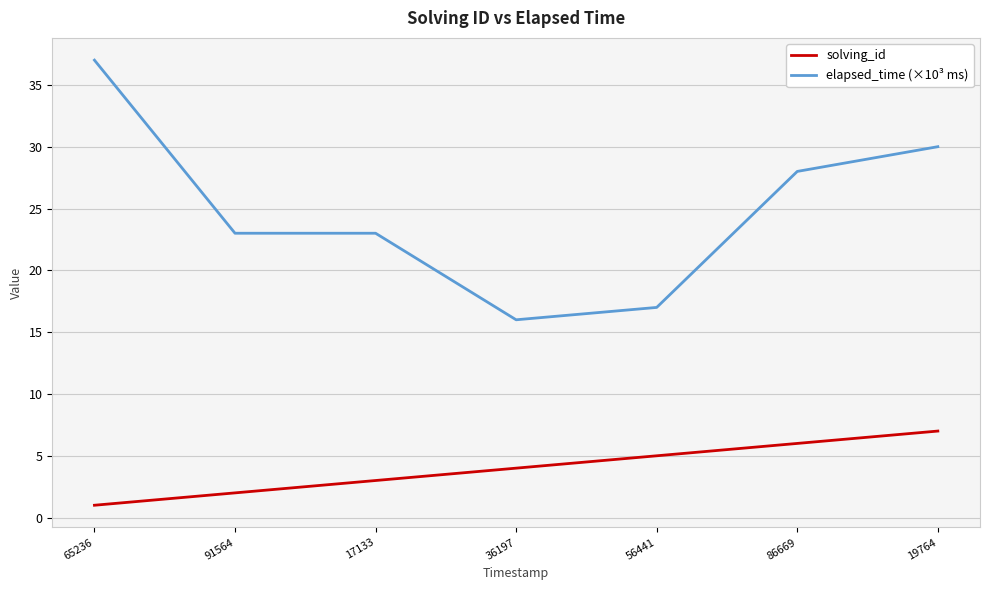

Reading right to left, extract all data points from this chart.

solving_id: 19764=7	86669=6	56441=5	36197=4	17133=3	91564=2	65236=1
elapsed_time (×10³ ms): 19764=30	86669=28	56441=17	36197=16	17133=23	91564=23	65236=37